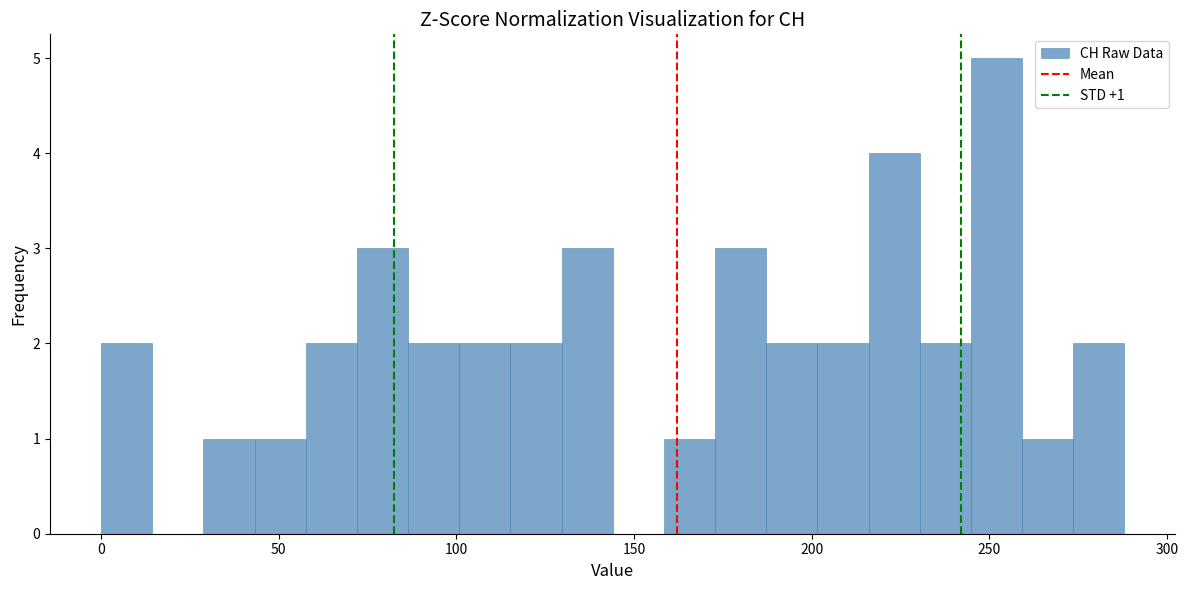

Around what value on the x-axis is the tallest bar? Give the approximate position of its centre, as read against the axis.

250